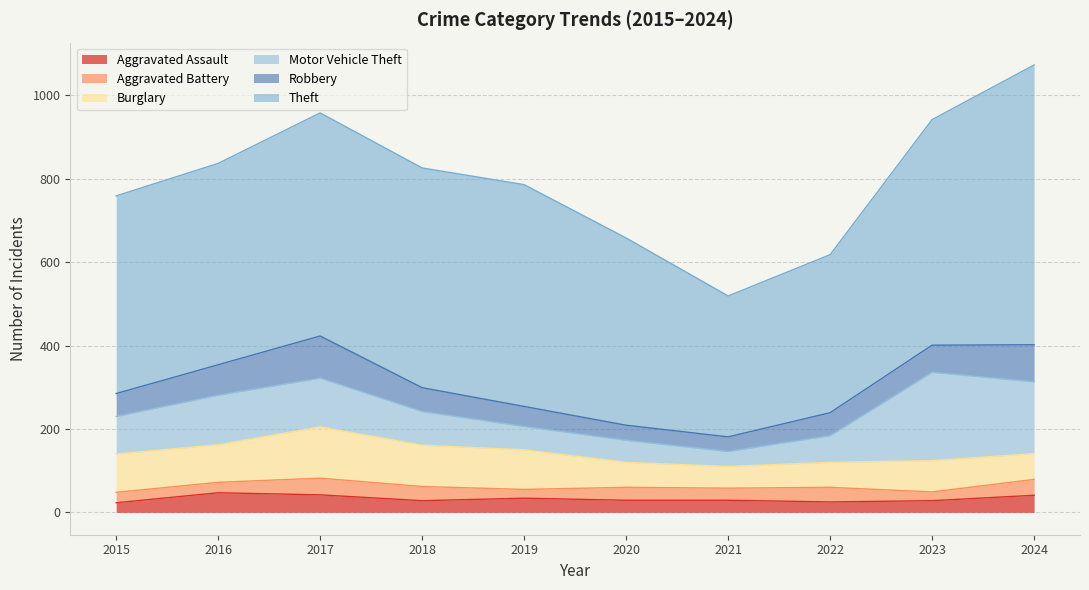

What is the minimum value shown in the chart?

21